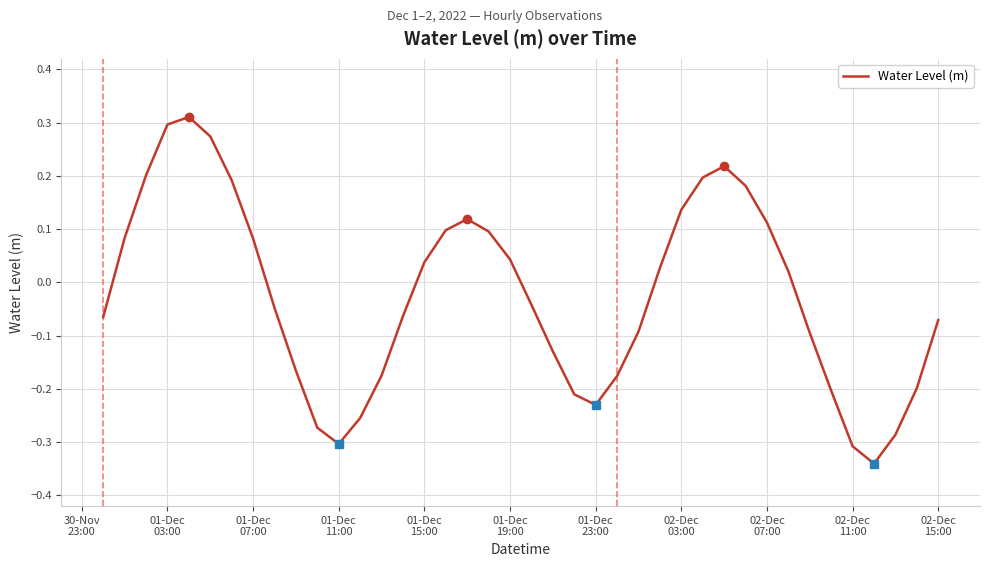

What is the difference between the maximum and minimum values?

0.7